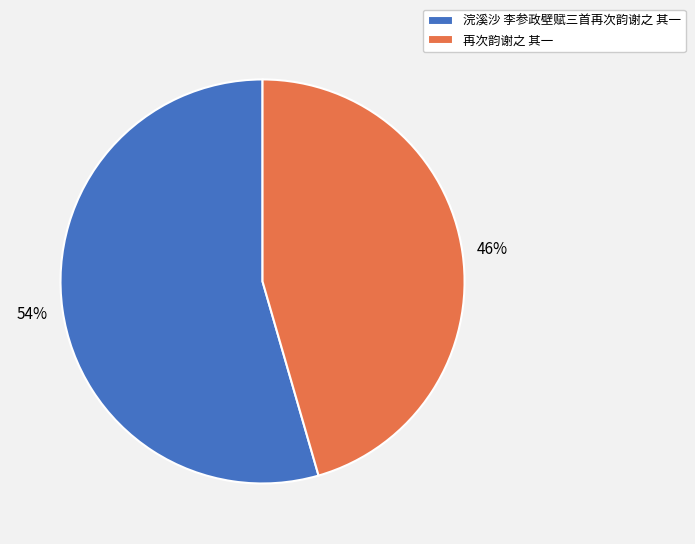

Count the number of slices in the pie.

2